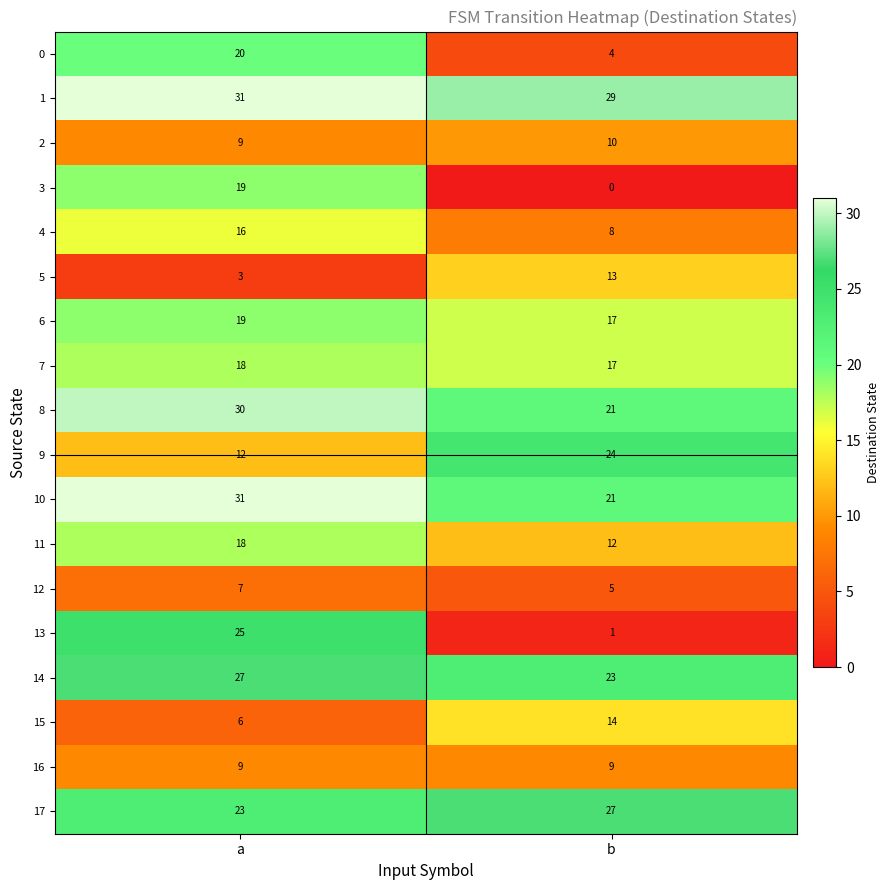

At which category is the sum across all series the highest?

a